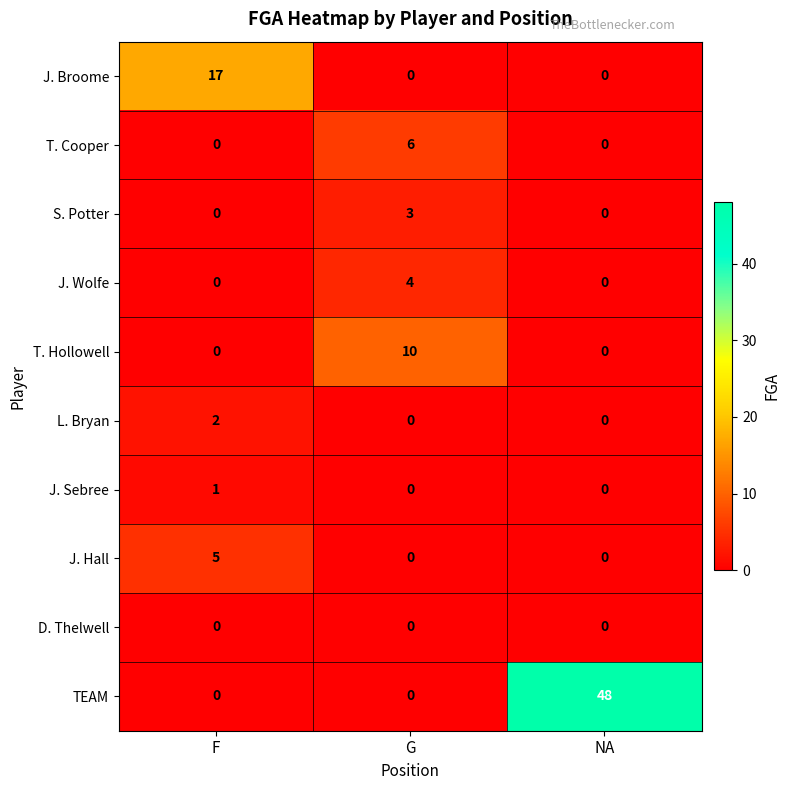

Reading left to right, extract all data points from this chart.

J. Broome: 17	0	0
T. Cooper: 0	6	0
S. Potter: 0	3	0
J. Wolfe: 0	4	0
T. Hollowell: 0	10	0
L. Bryan: 2	0	0
J. Sebree: 1	0	0
J. Hall: 5	0	0
D. Thelwell: 0	0	0
TEAM: 0	0	48